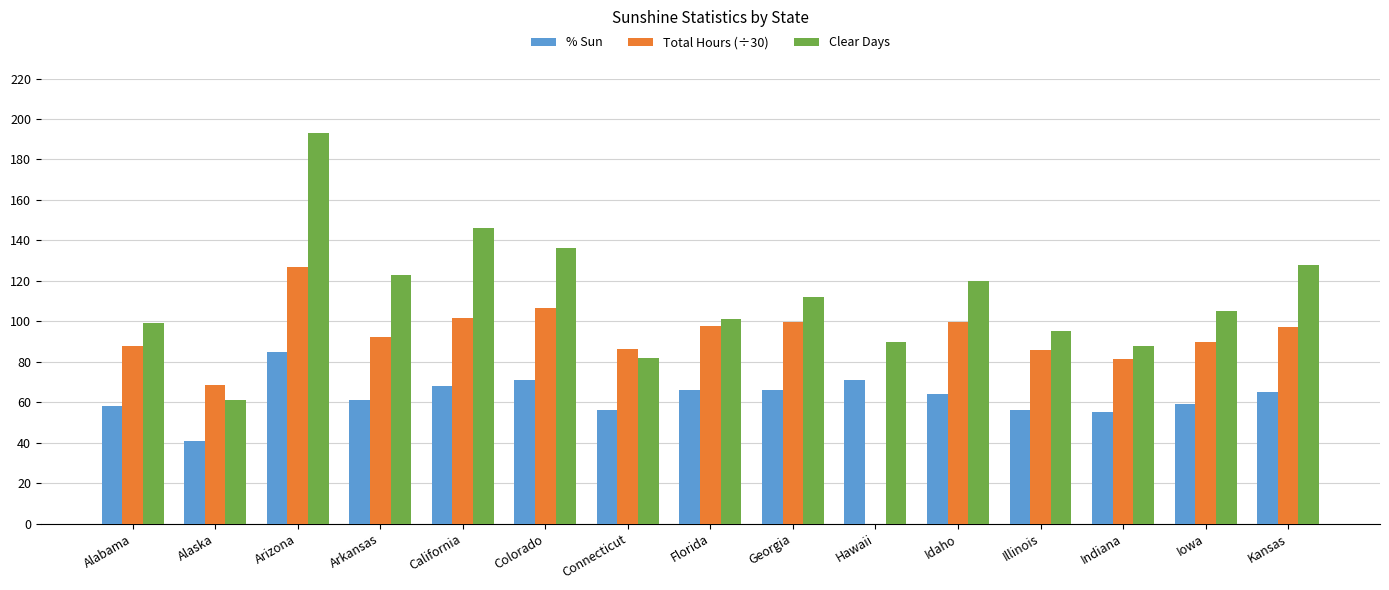

Where is Total Hours (÷30) nearest to the value 63?

Alaska